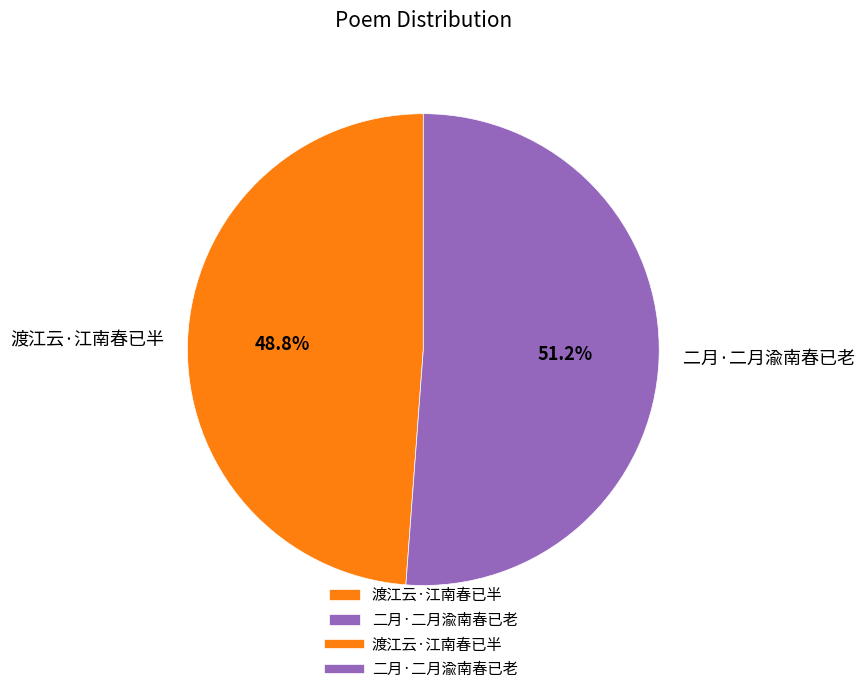

Which has a higher value, 二月·二月渝南春已老 or 渡江云·江南春已半?

二月·二月渝南春已老